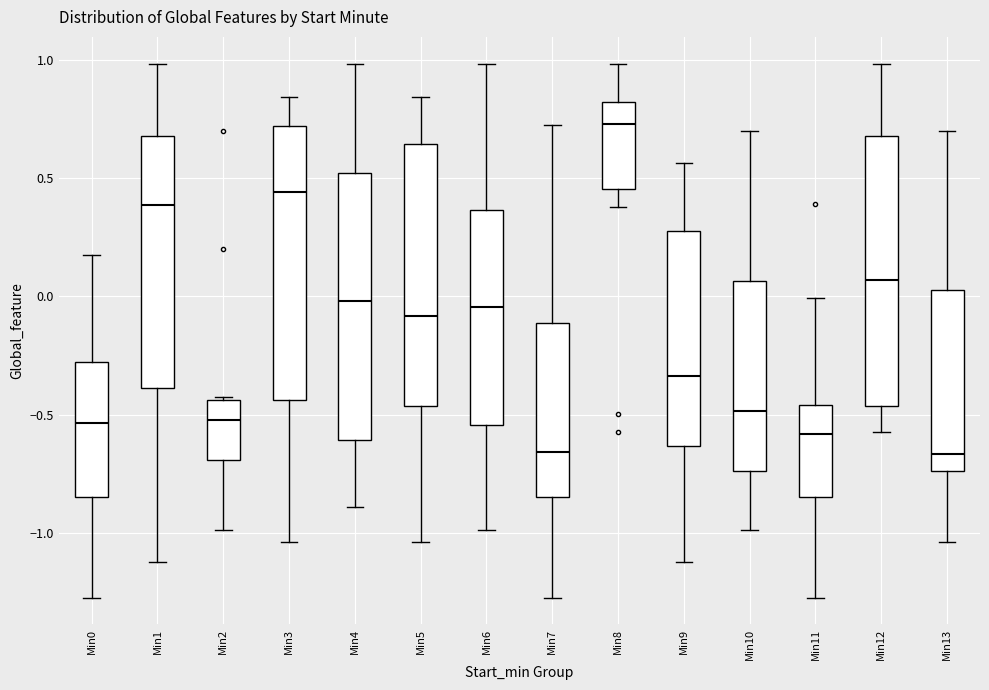

Reading left to right, transcribe this box plot: for each box, give where its median line is, the range the box spans, and where its two whiskers end, as read against the y-axis. The values are not printed on the chart, so give them approximately, as read against the axis.

Min0: median -0.55, box -0.85 to -0.30, whiskers -1.25 to 0.15
Min1: median 0.40, box -0.40 to 0.70, whiskers -1.10 to 1.00
Min2: median -0.50, box -0.70 to -0.45, whiskers -1.00 to -0.45
Min3: median 0.45, box -0.45 to 0.70, whiskers -1.05 to 0.85
Min4: median 0.00, box -0.60 to 0.50, whiskers -0.90 to 1.00
Min5: median -0.10, box -0.45 to 0.65, whiskers -1.05 to 0.85
Min6: median -0.05, box -0.55 to 0.35, whiskers -1.00 to 1.00
Min7: median -0.65, box -0.85 to -0.10, whiskers -1.25 to 0.75
Min8: median 0.75, box 0.45 to 0.80, whiskers 0.40 to 1.00
Min9: median -0.35, box -0.65 to 0.30, whiskers -1.10 to 0.55
Min10: median -0.50, box -0.75 to 0.05, whiskers -1.00 to 0.70
Min11: median -0.60, box -0.85 to -0.45, whiskers -1.25 to 0.00
Min12: median 0.05, box -0.45 to 0.70, whiskers -0.55 to 1.00
Min13: median -0.65, box -0.75 to 0.00, whiskers -1.05 to 0.70